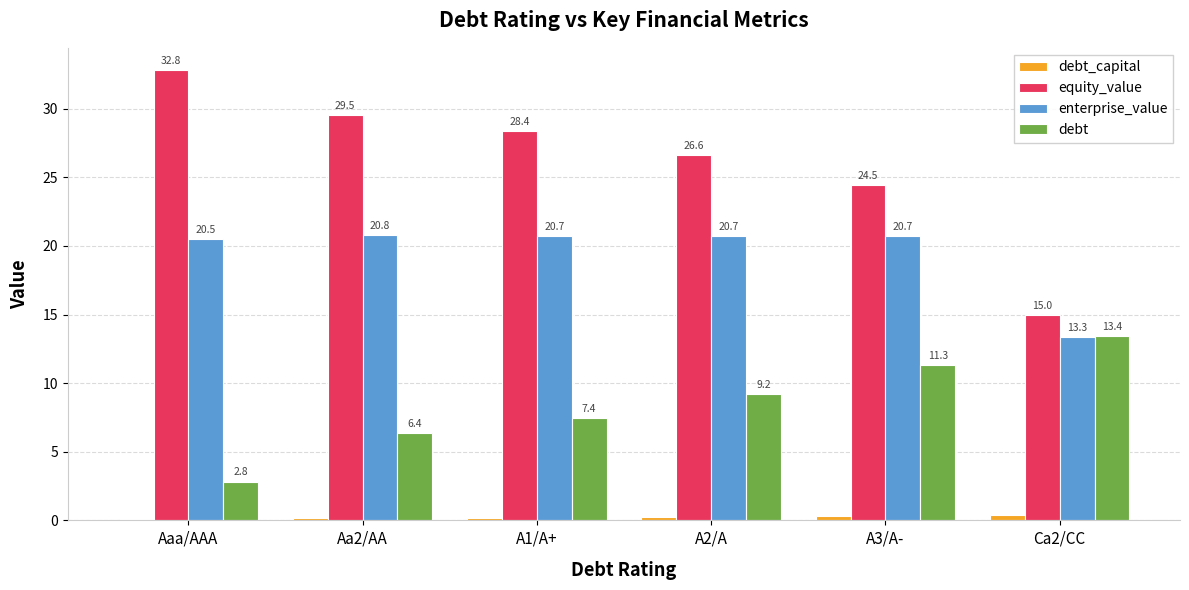

Is the value of debt_capital at Aaa/AAA greater than the value of debt at Aa2/AA?

No